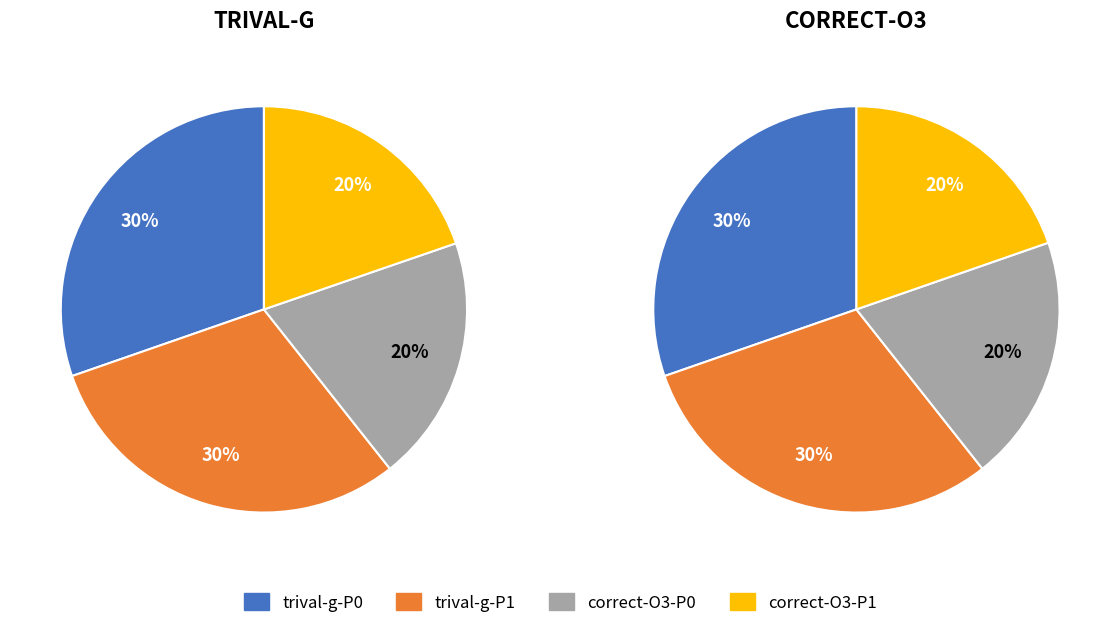

Is there any slice that represents more than half of the pie?

No